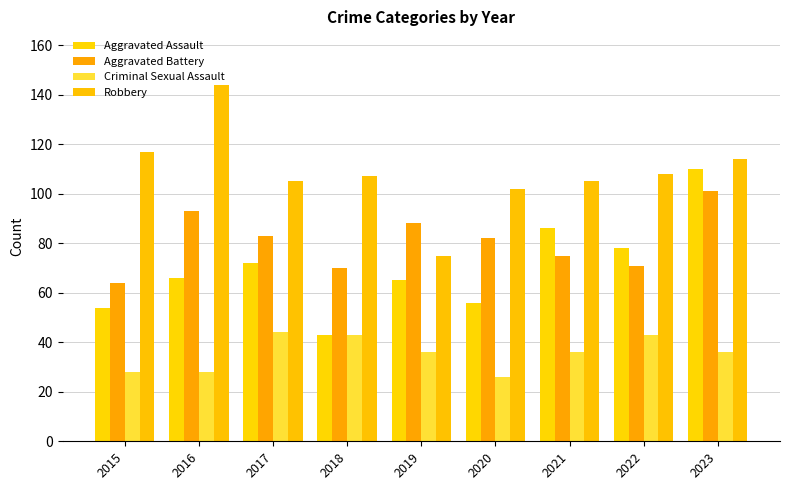

What value does the Aggravated Assault series have at 2019?

65